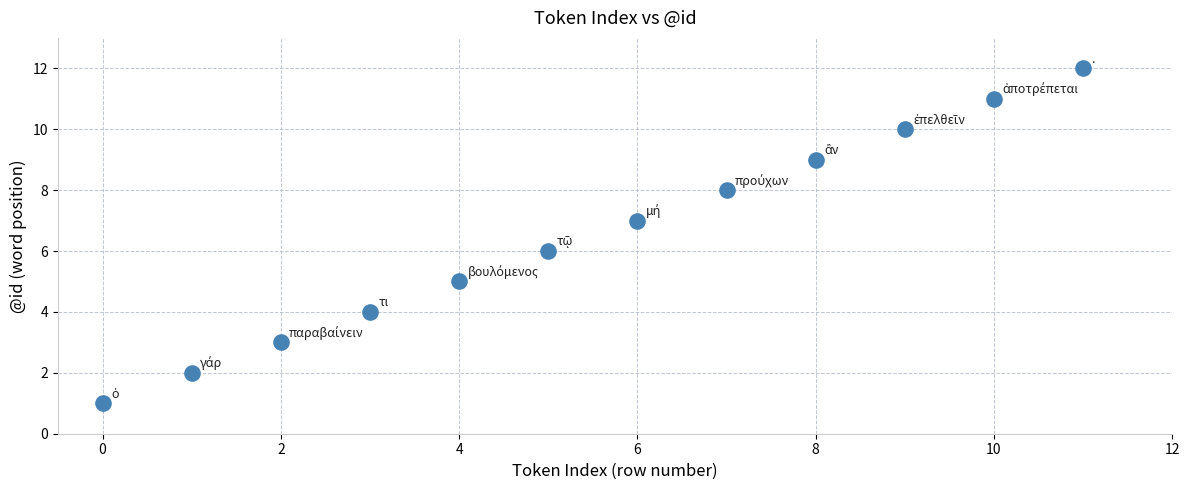

What is the range of Y values (max minus min)?

11